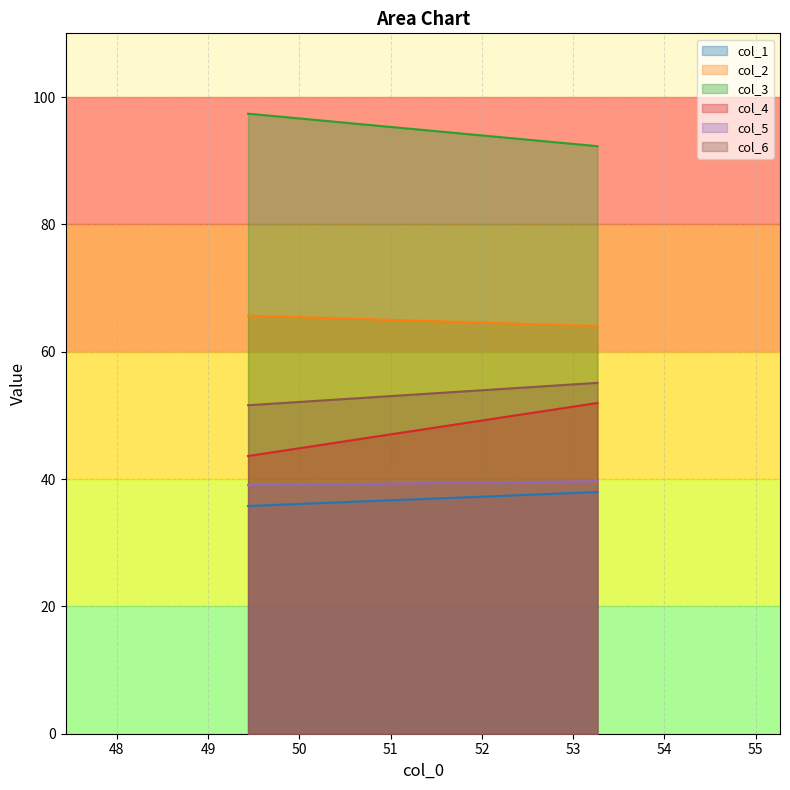

How many categories are shown in the chart?

2